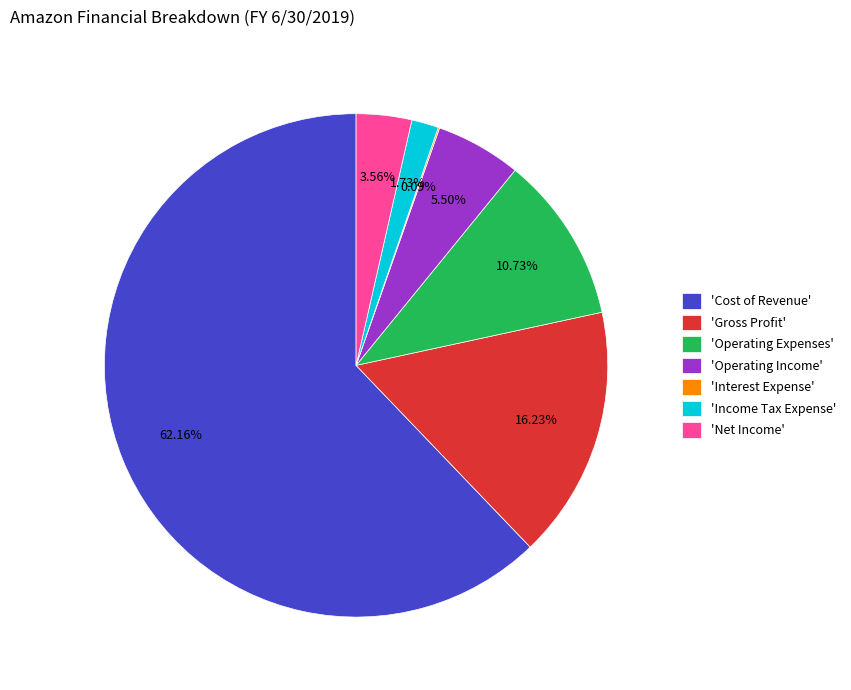

Which category has the biggest portion of the pie?

'Cost of Revenue'